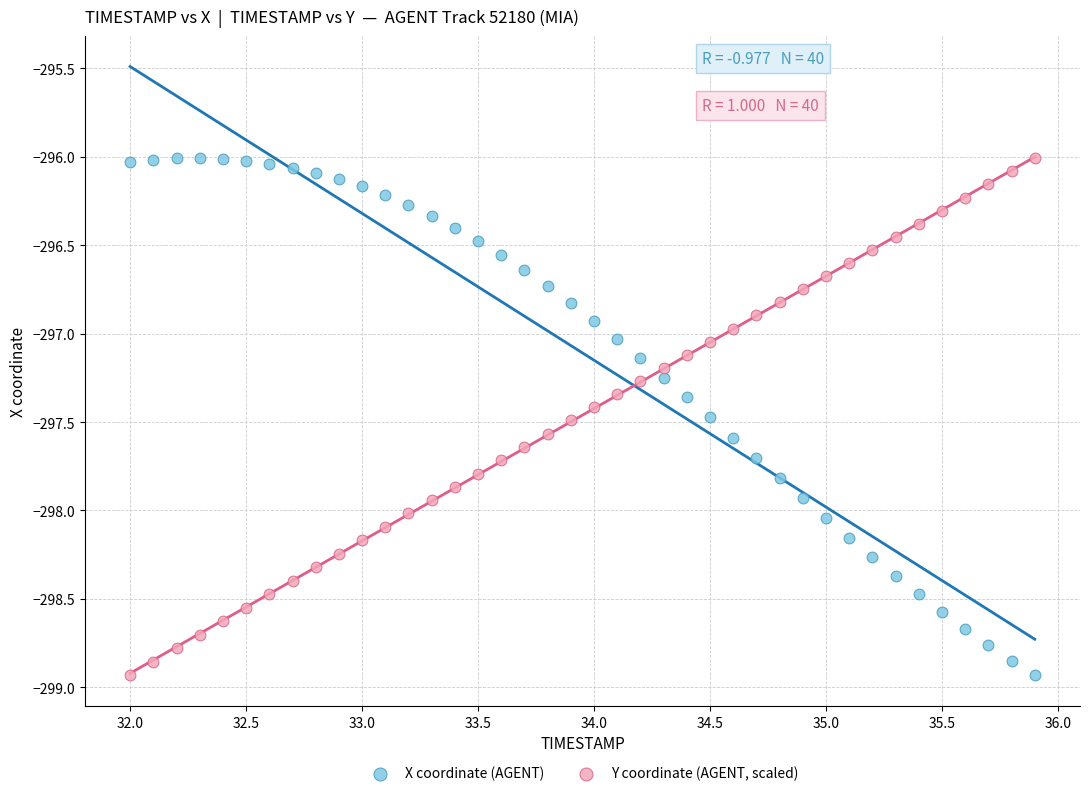

What is the X range (max minus min) for the scatter plot?

3.9